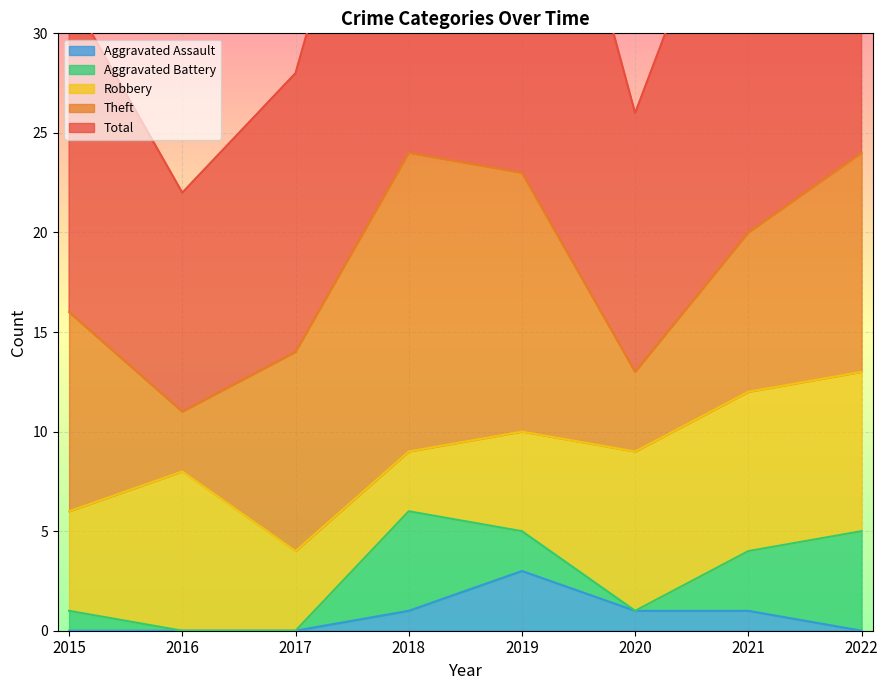

Which series has the largest total across all categories?

Total